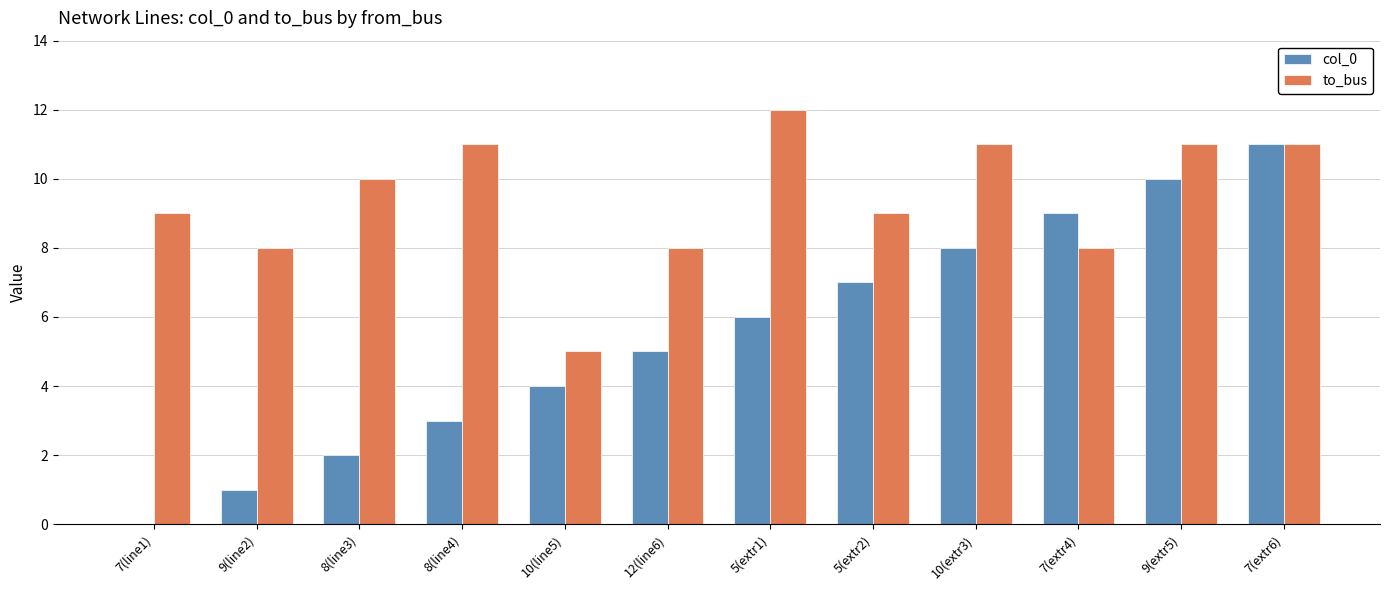

Which series changed the most between 9(line2) and 8(line4)?

to_bus